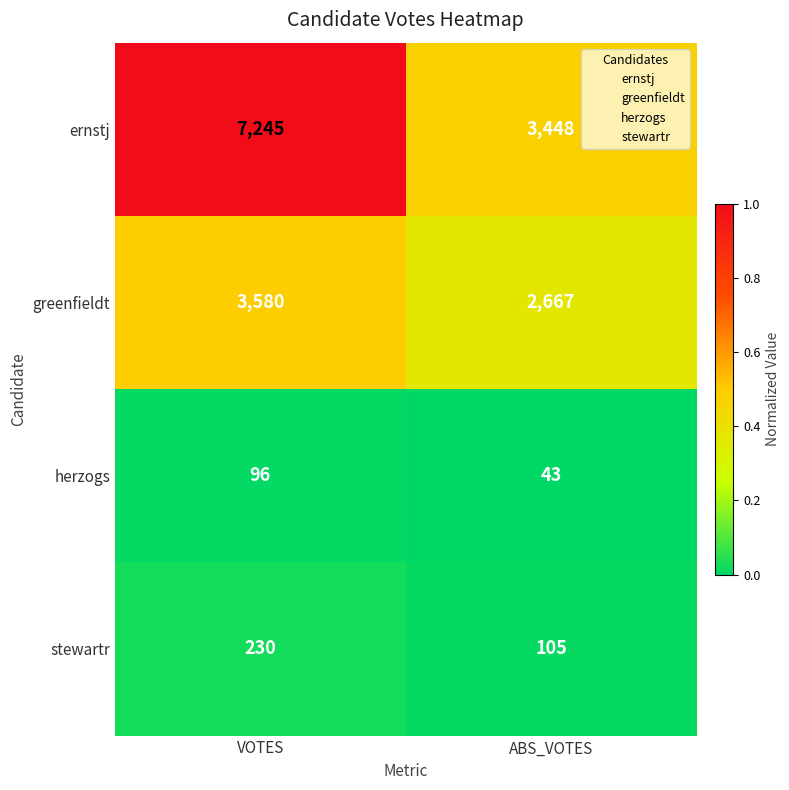

Which series changed the most between VOTES and ABS_VOTES?

ernstj